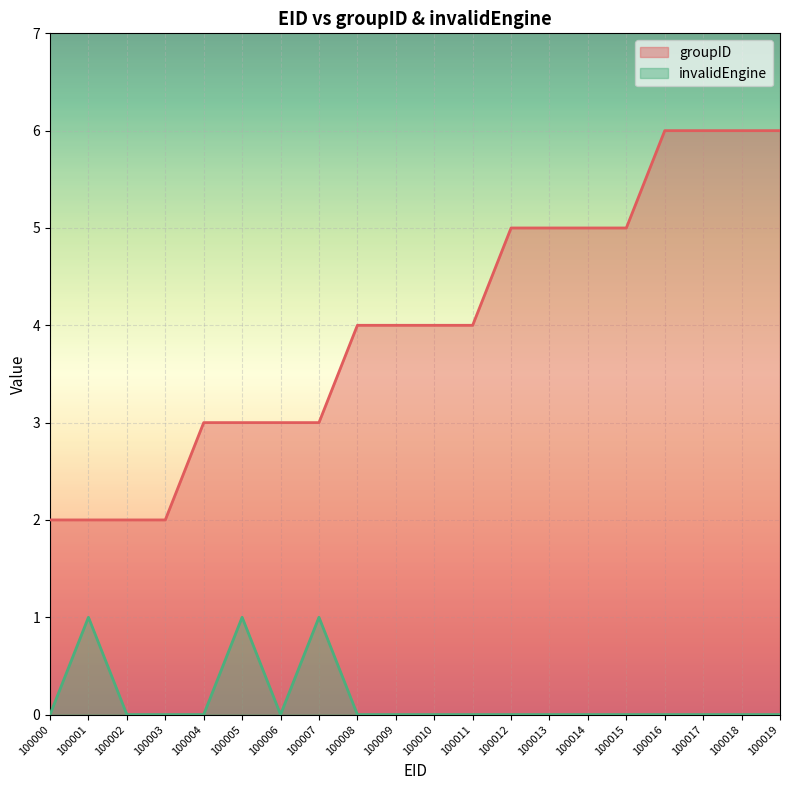

True or false: groupID has a value of 4 at 100004.

False